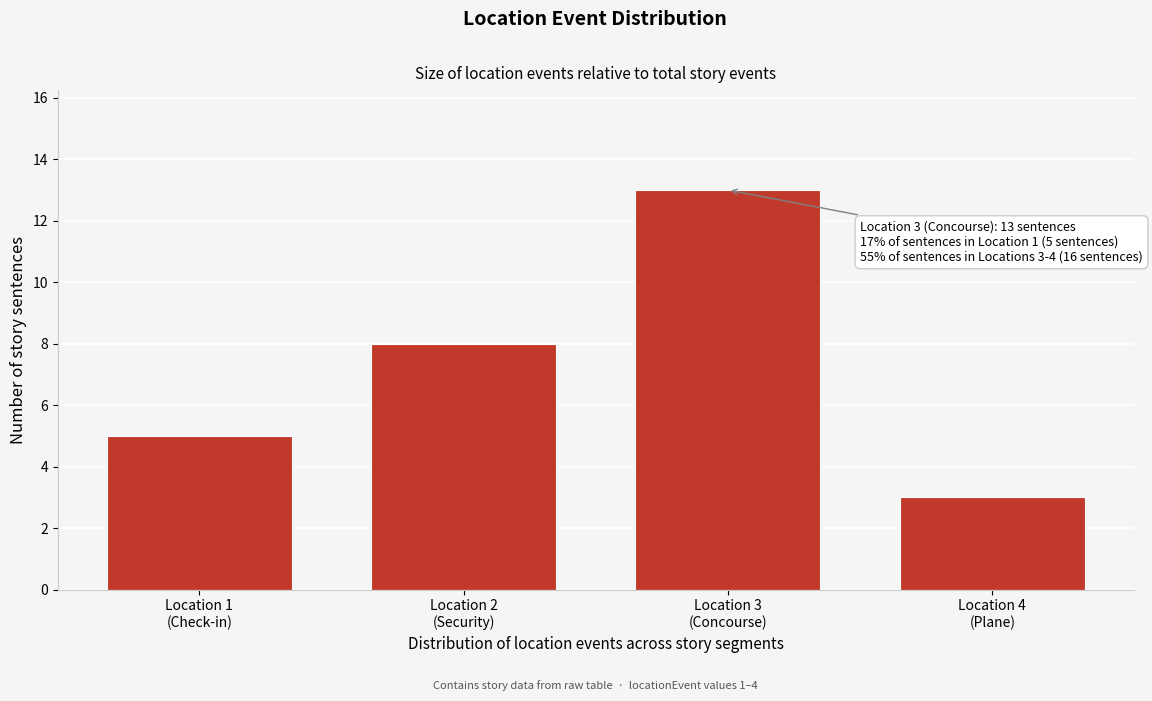

Reading right to left, transcribe all the data shown in this chart.

3	13	8	5